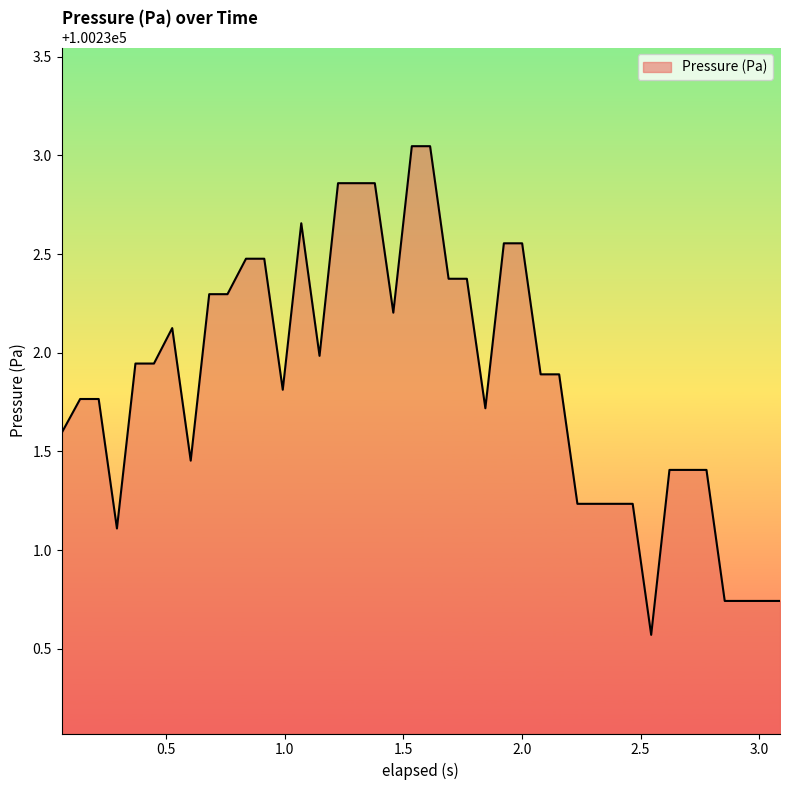

What is the smallest value displayed?

100230.6